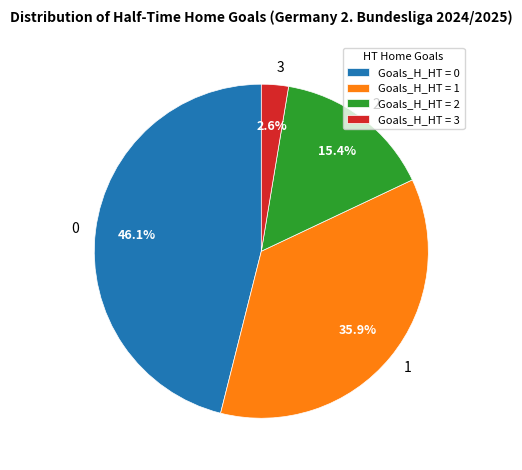

Is it true that 0 is 46% of the pie?

True